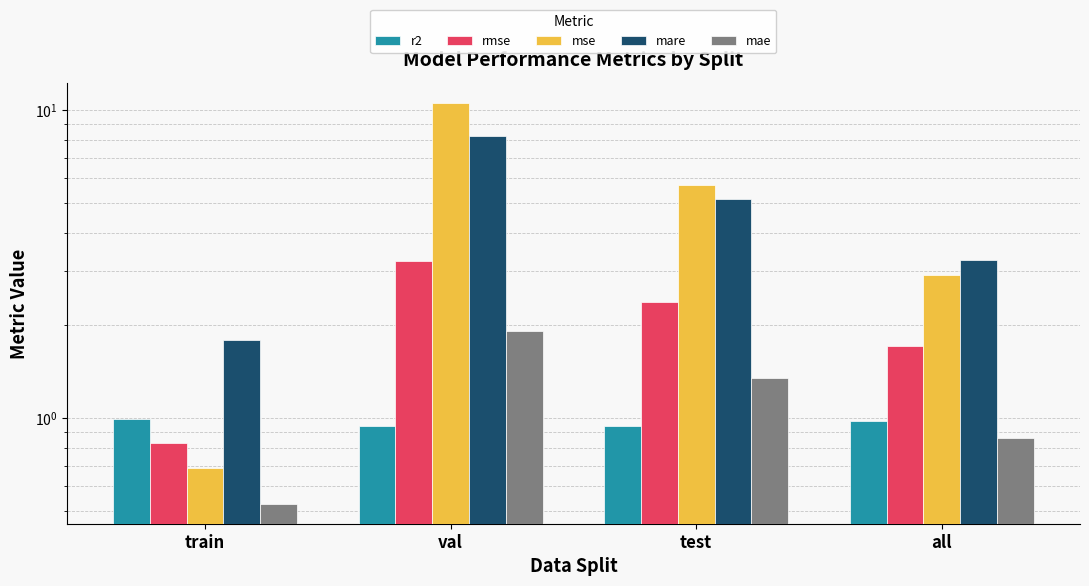

What is the spread (max minus min) of values at test?

4.8